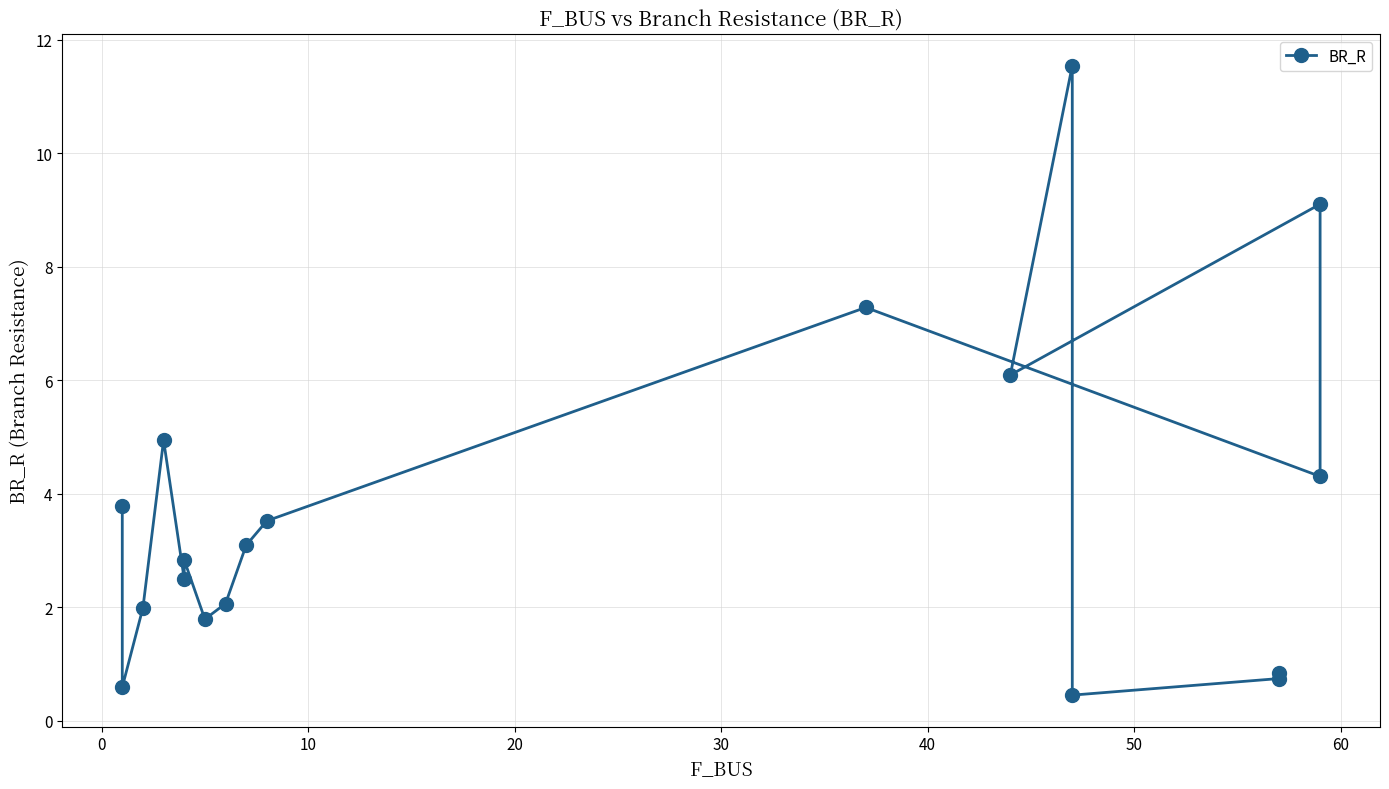

What is the smallest value displayed?

0.5